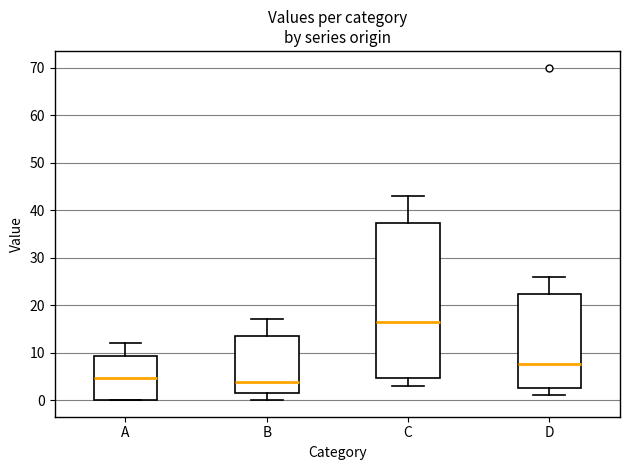

Reading left to right, read every box against the y-axis: the position of its median line, the range the box covers, and the ends of its whiskers. The values are not printed on the chart, so give them approximately, as read against the axis.

A: median 5, box 0 to 9, whiskers 0 to 12
B: median 4, box 2 to 14, whiskers 0 to 17
C: median 17, box 5 to 37, whiskers 3 to 43
D: median 8, box 3 to 22, whiskers 1 to 26